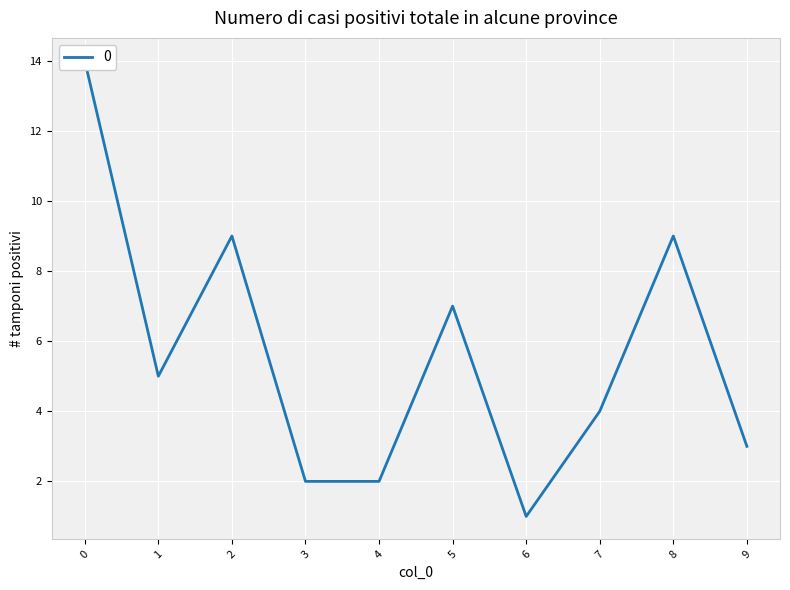

What is the ratio of the value at 8 to the value at 2?

1.0